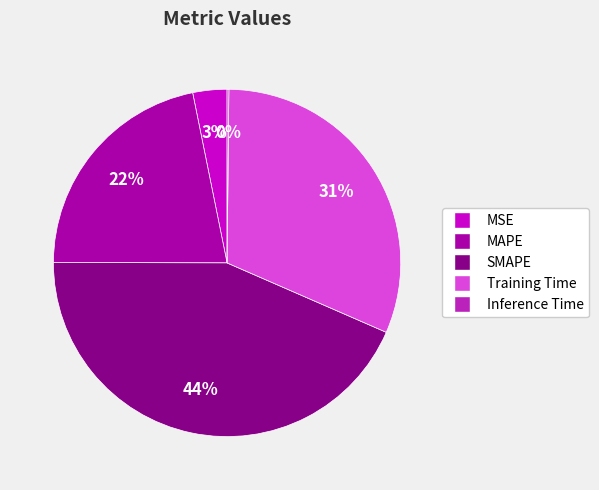

Which slice is the largest?

SMAPE